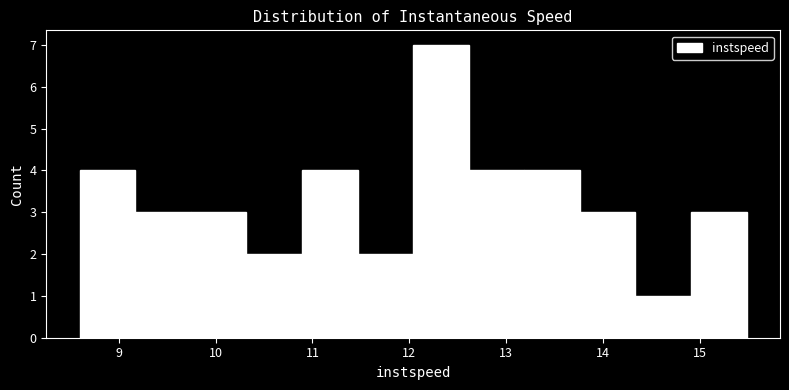

Over which range of the x-axis is the bar tallest?

12.0 to 12.6